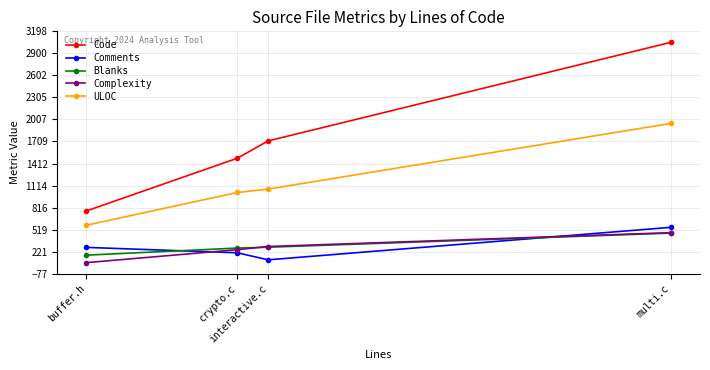

Which series has the largest range (max minus min)?

Code